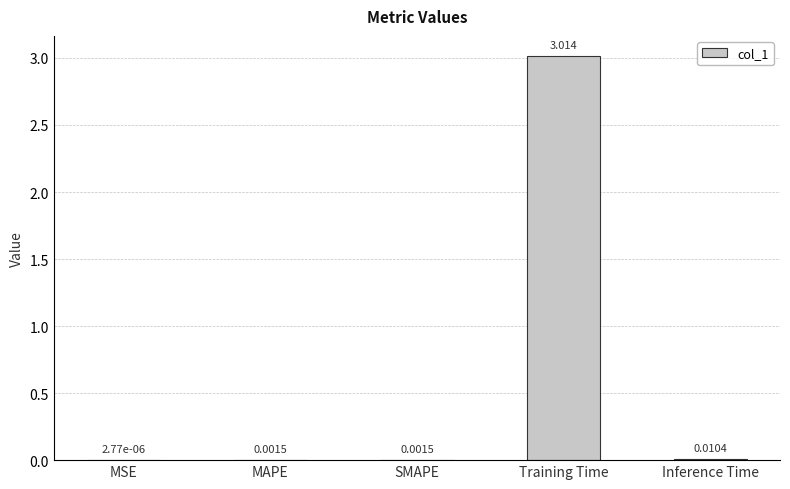

At which category does the chart reach its peak across all series?

Training Time